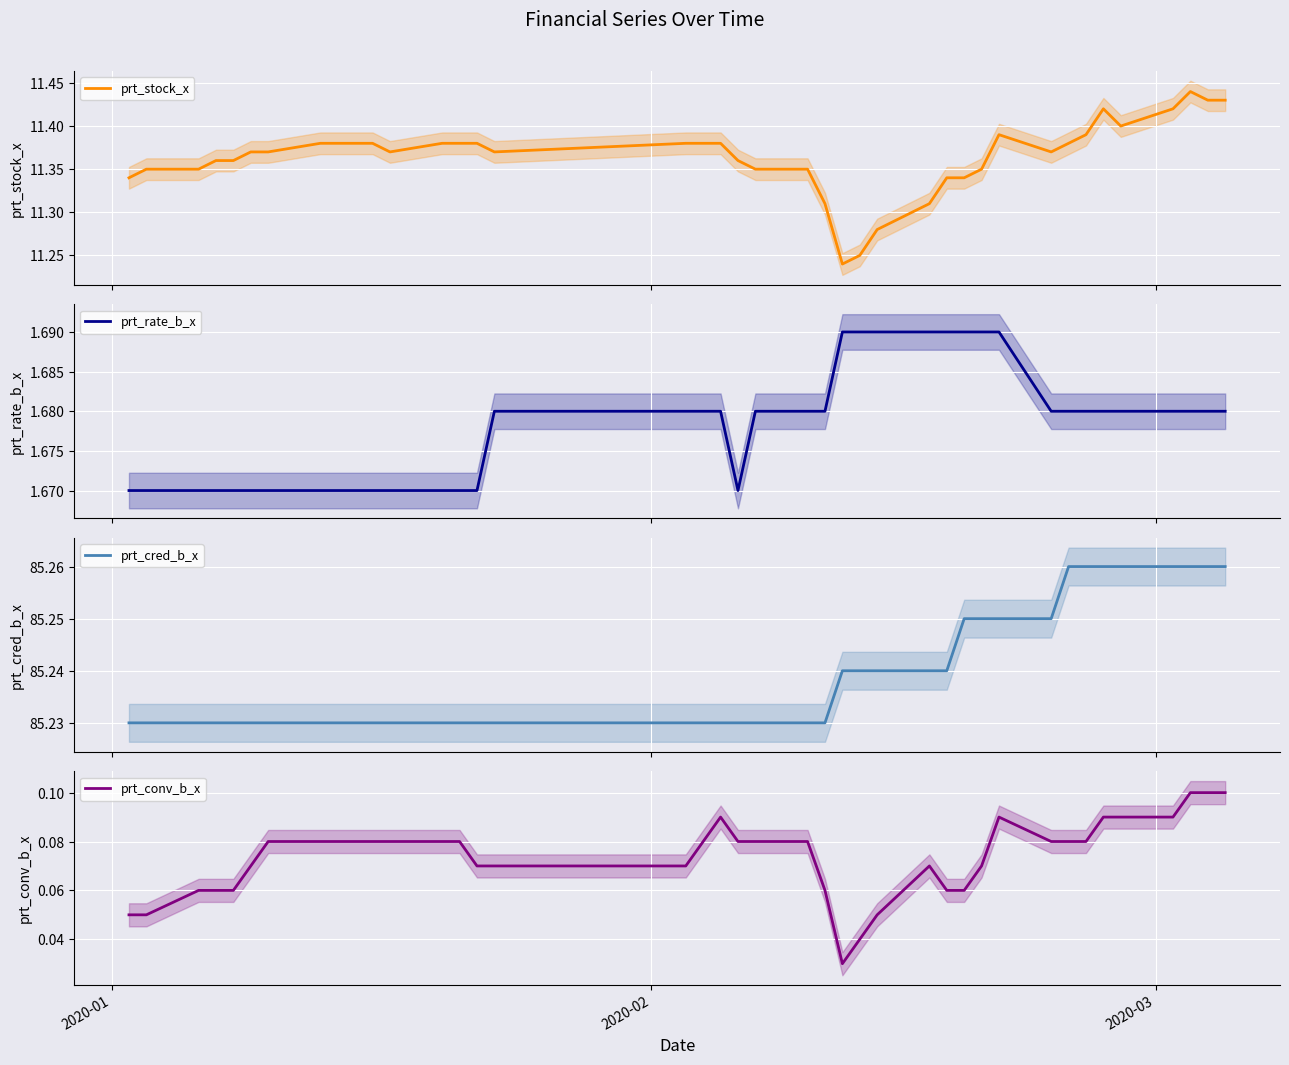

True or false: prt_rate_b_x and prt_conv_b_x intersect in this chart.

False